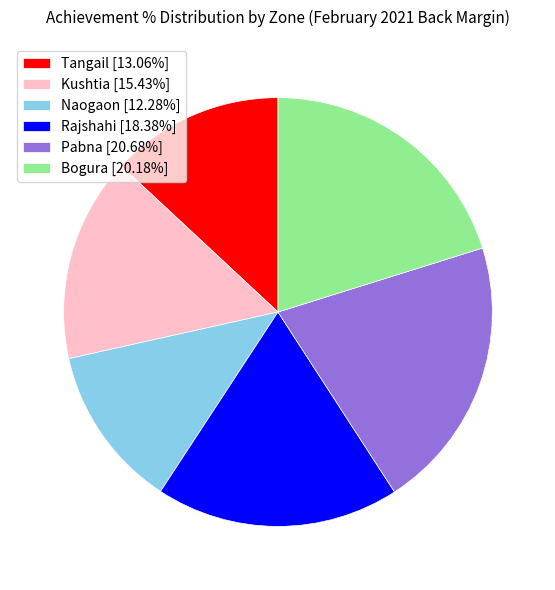

Is there a majority slice in this chart?

No